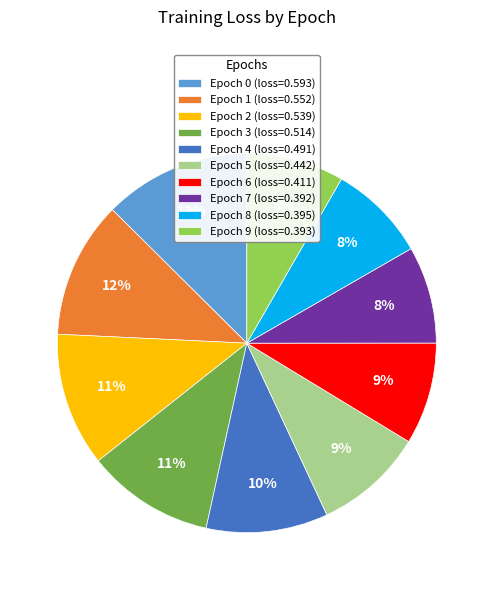

The Epoch 7 (loss=0.392) slice represents 15% of the pie. True or false?

False